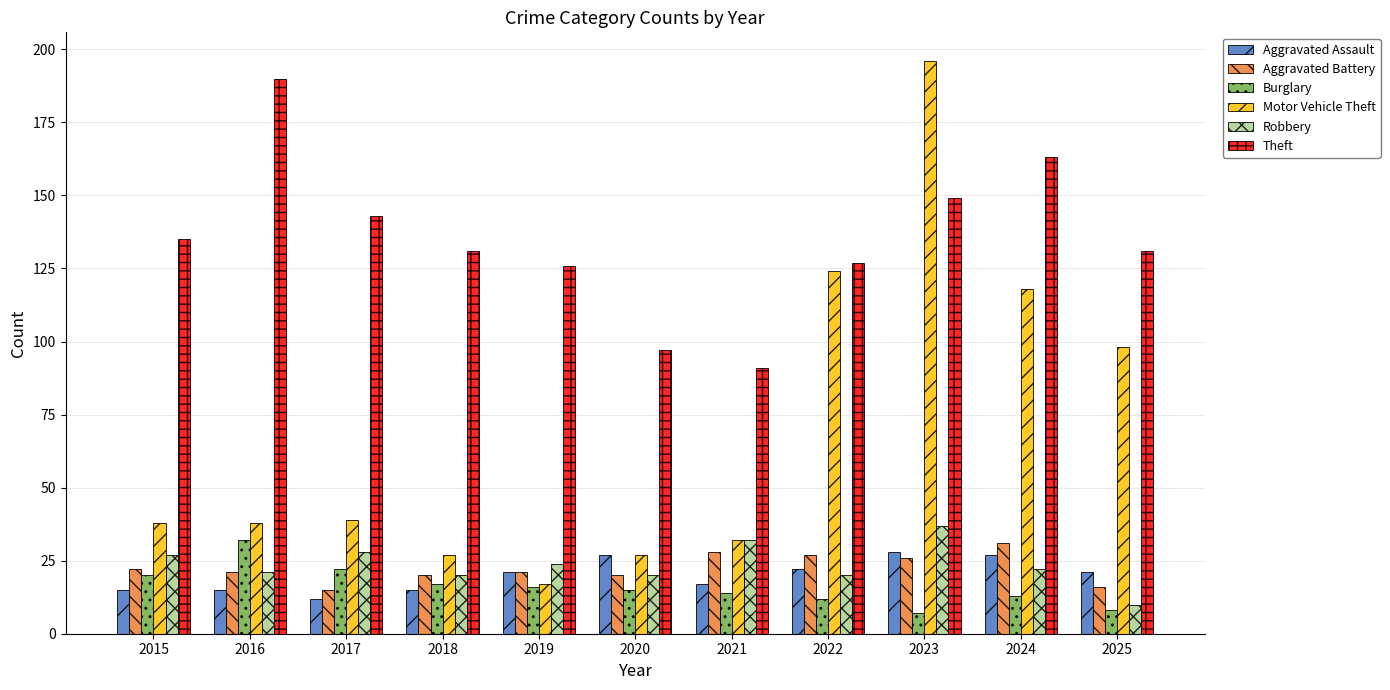

What is the average value of the Motor Vehicle Theft series?

69